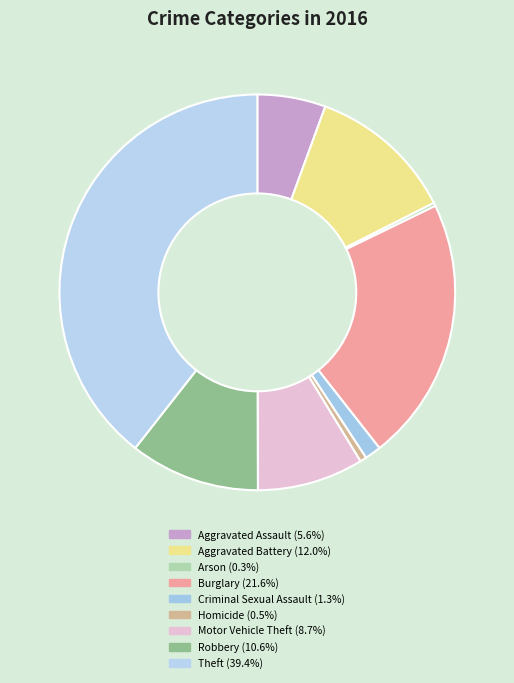

Rank the categories by value from lowest to highest.

Arson, Homicide, Criminal Sexual Assault, Aggravated Assault, Motor Vehicle Theft, Robbery, Aggravated Battery, Burglary, Theft